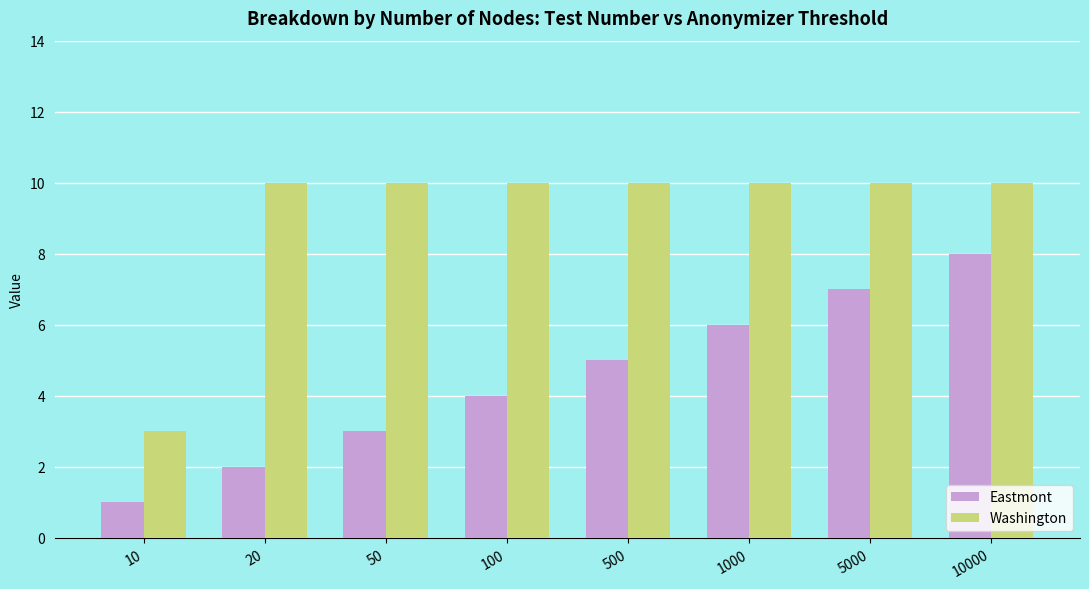

What is the sum of the Eastmont values at 20 and 10?

3